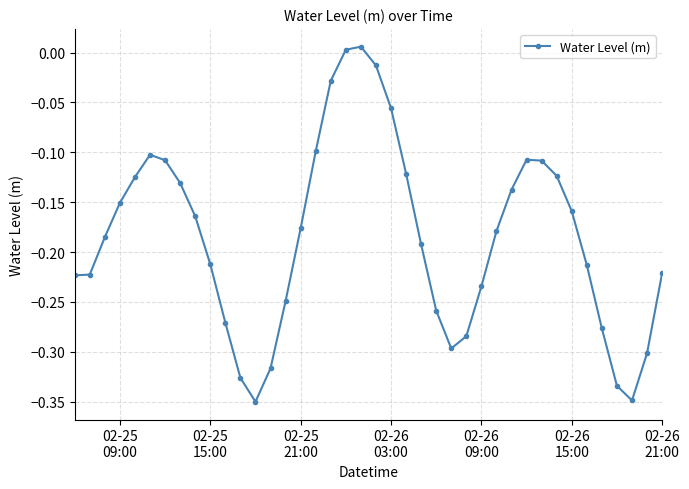

What is the difference between the maximum and minimum values?

0.4